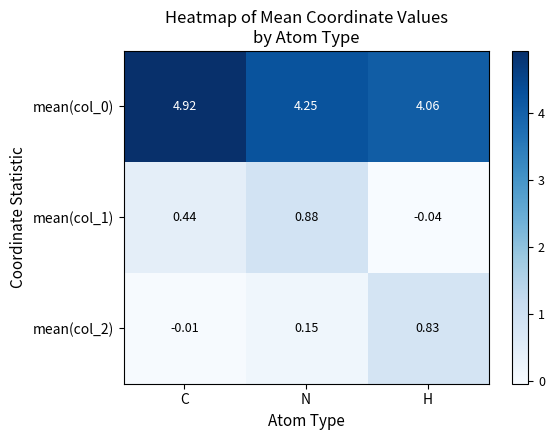

Is the value of mean(col_1) at C greater than the value of mean(col_0) at N?

No